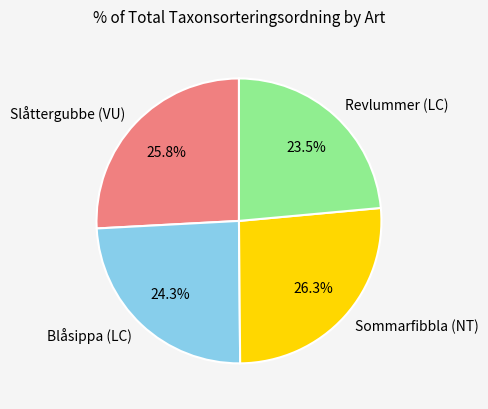

How many slices are in this pie chart?

4